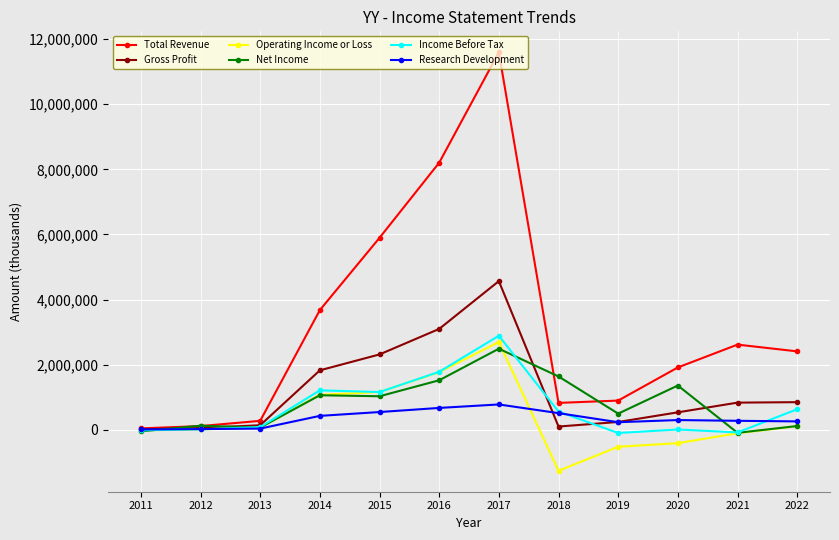

Which series has the widest spread of values?

Total Revenue